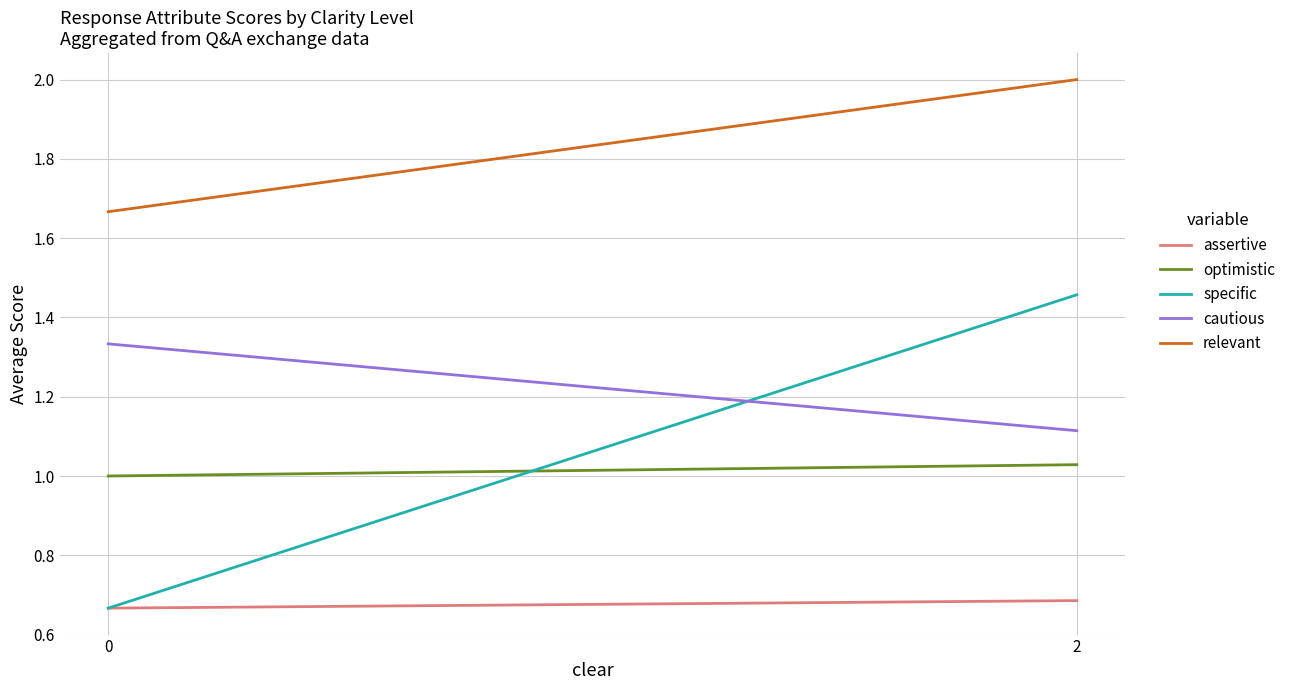

At how many categories does at least one series exceed 0?

2